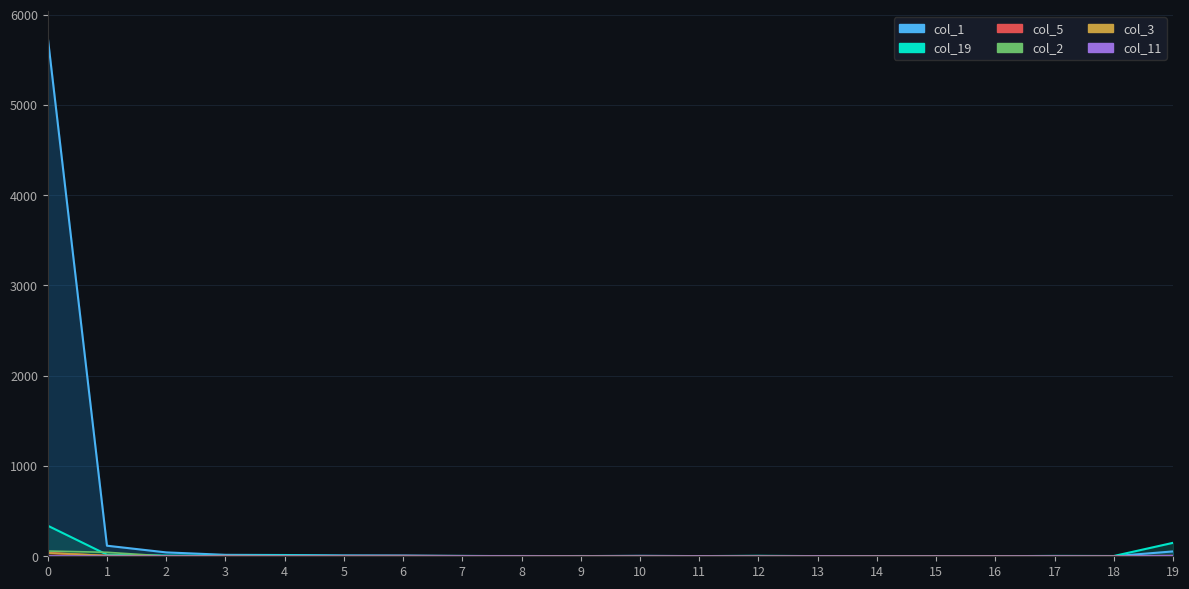

How many series are shown in this chart?

6